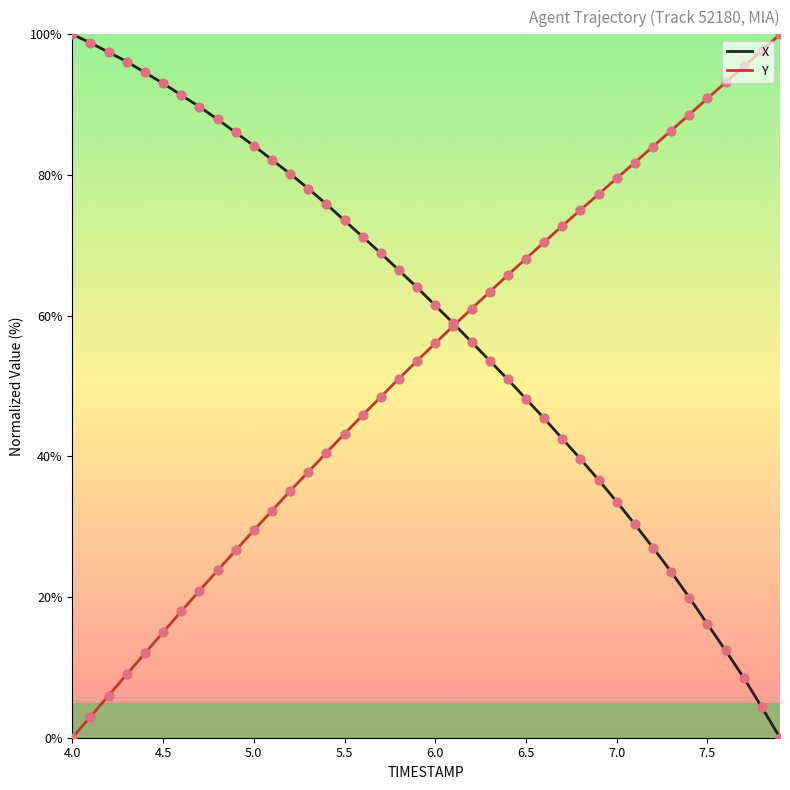

Which series has the largest total across all categories?

X